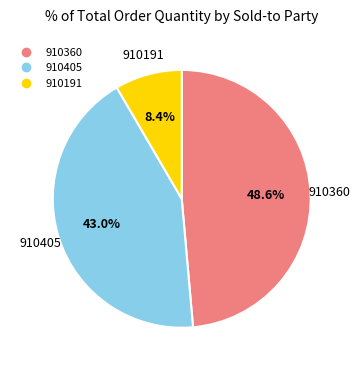

Is there any slice that represents more than half of the pie?

No